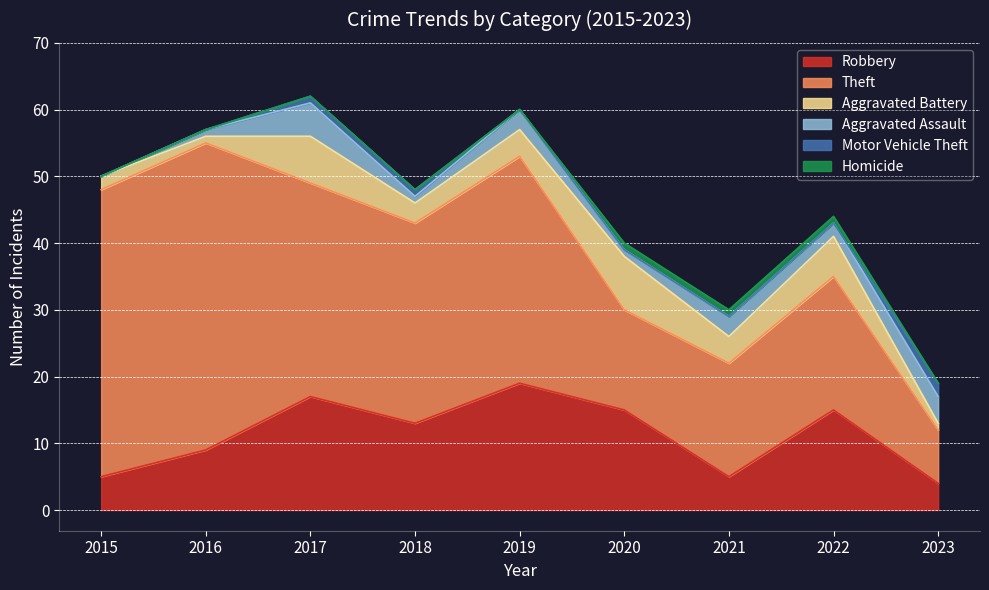

What is the difference between the Aggravated Assault values at 2022 and 2020?

1